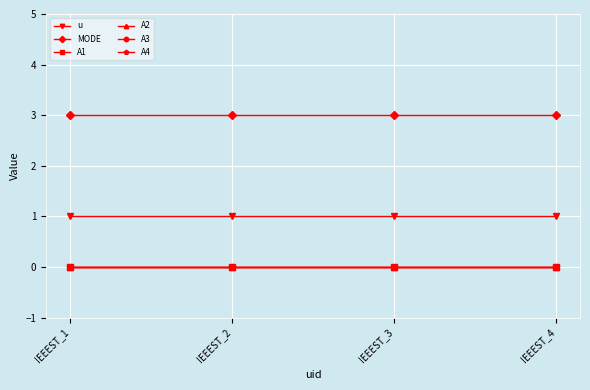

True or false: A3 and A2 cross at least once.

False